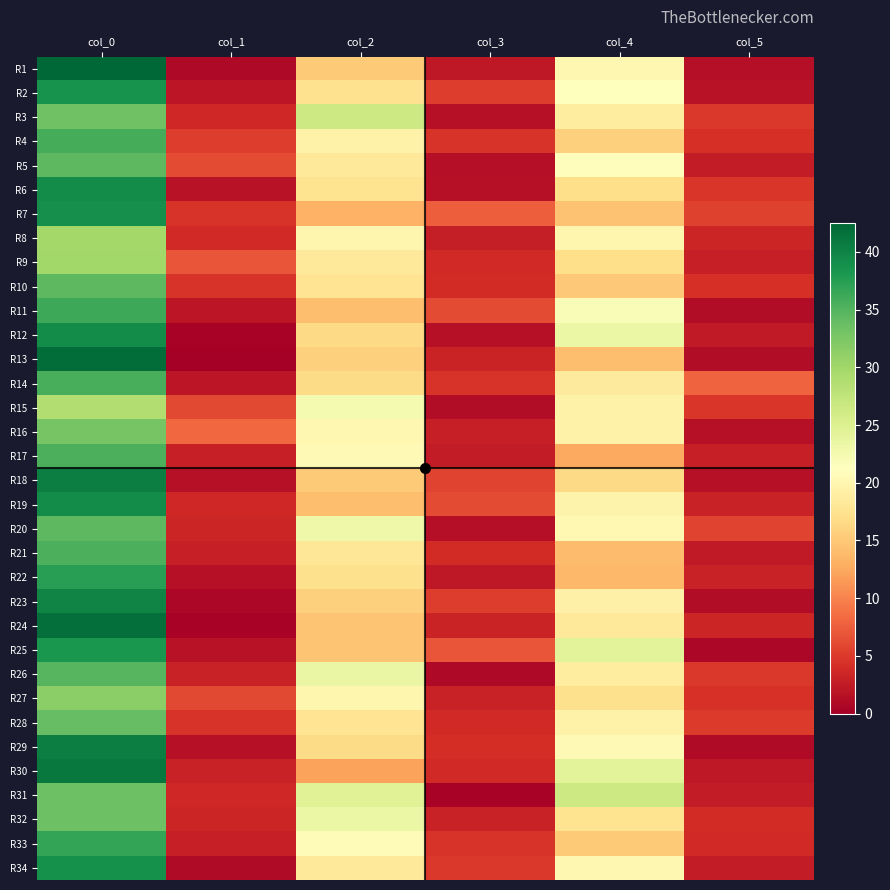

Which label corresponds to the smallest value in the chart?

col_1